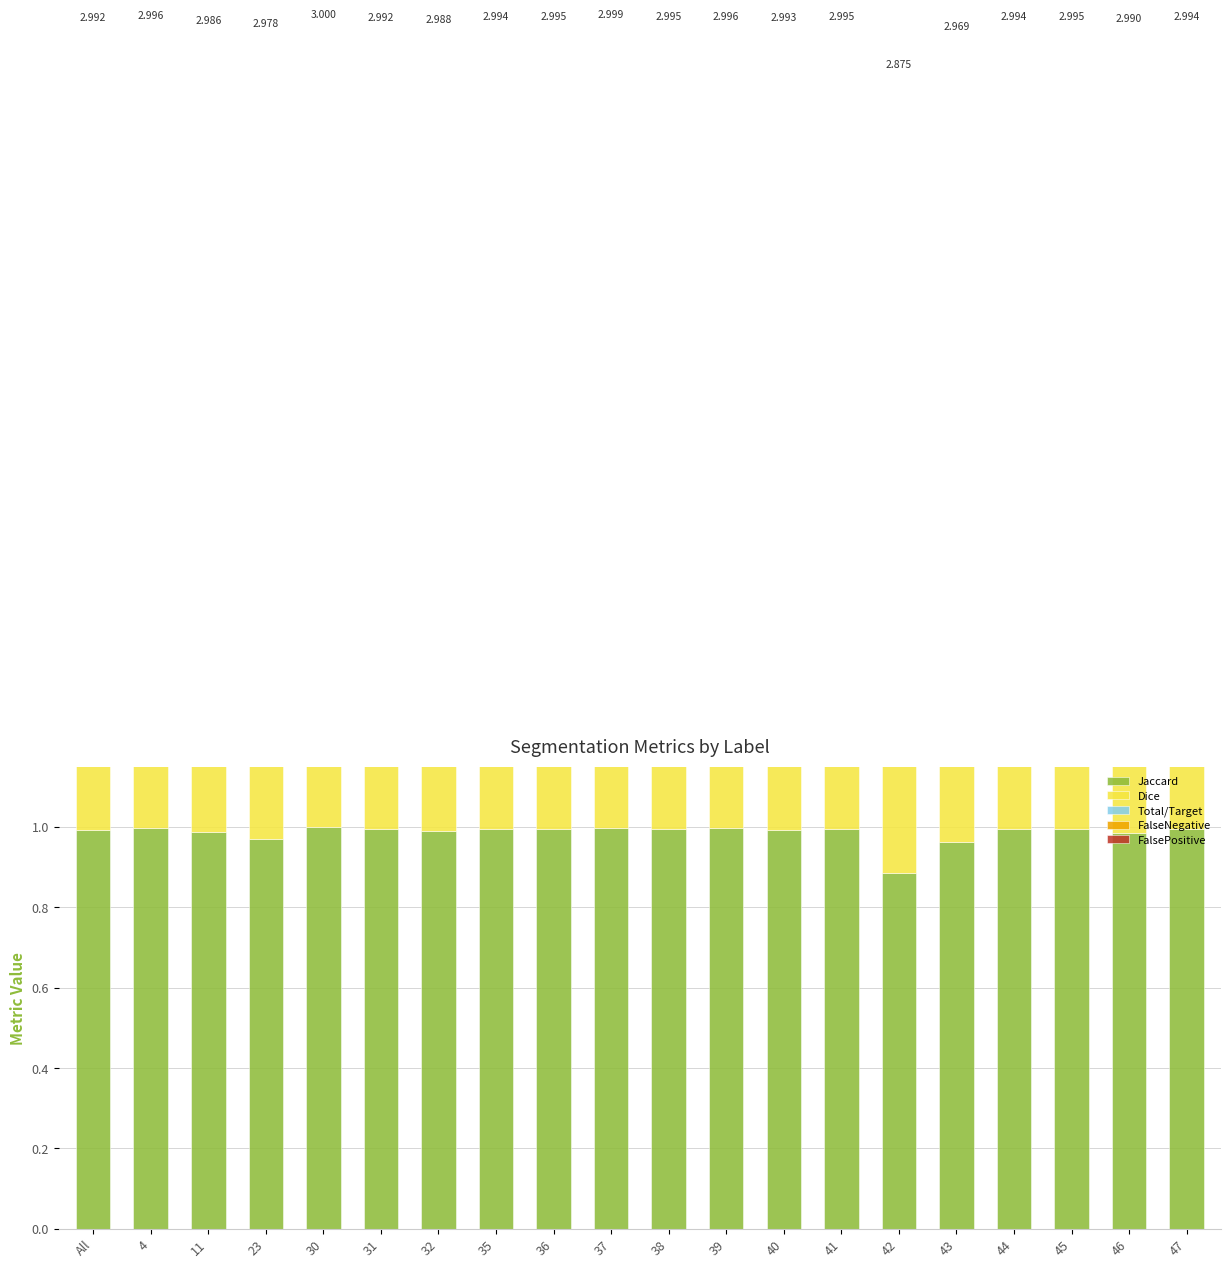

Count the number of data series in this chart.

5